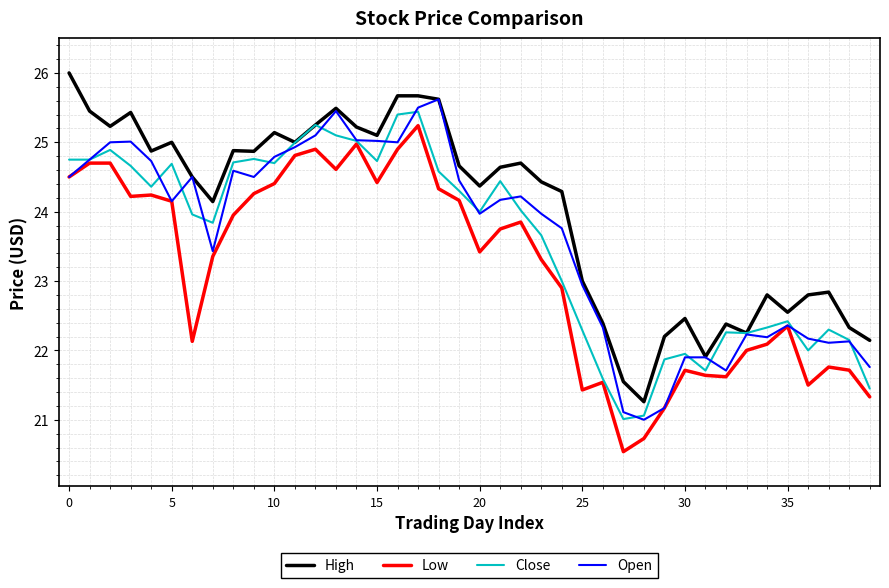

True or false: Low and High cross at least once.

False